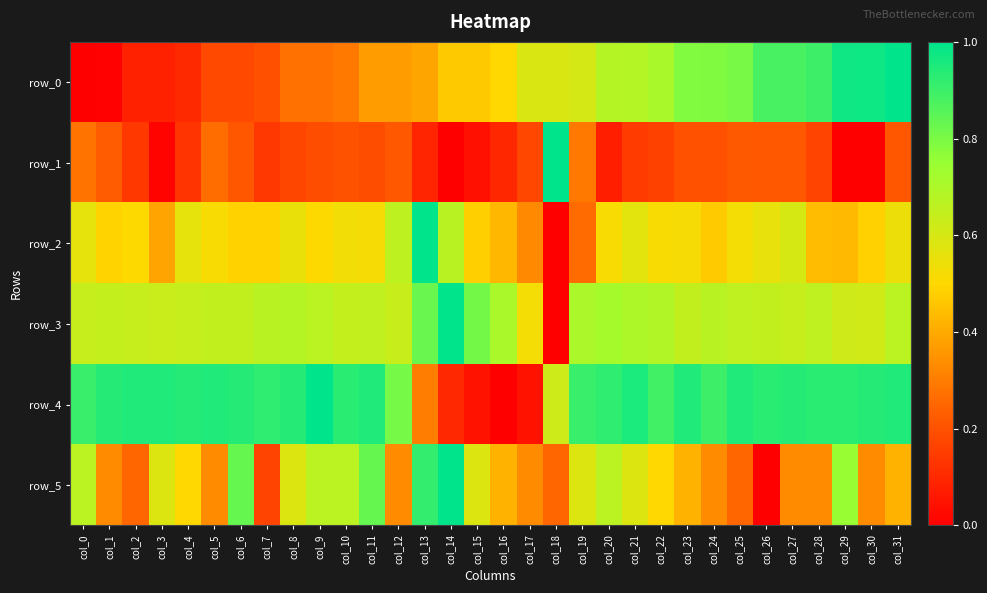

Rank the categories by row_4 value from lowest to highest.

col_16, col_15, col_17, col_14, col_13, col_18, col_12, col_22, col_24, col_0, col_19, col_7, col_20, col_10, col_26, col_28, col_29, col_1, col_4, col_6, col_8, col_27, col_30, col_2, col_3, col_5, col_11, col_23, col_25, col_31, col_21, col_9